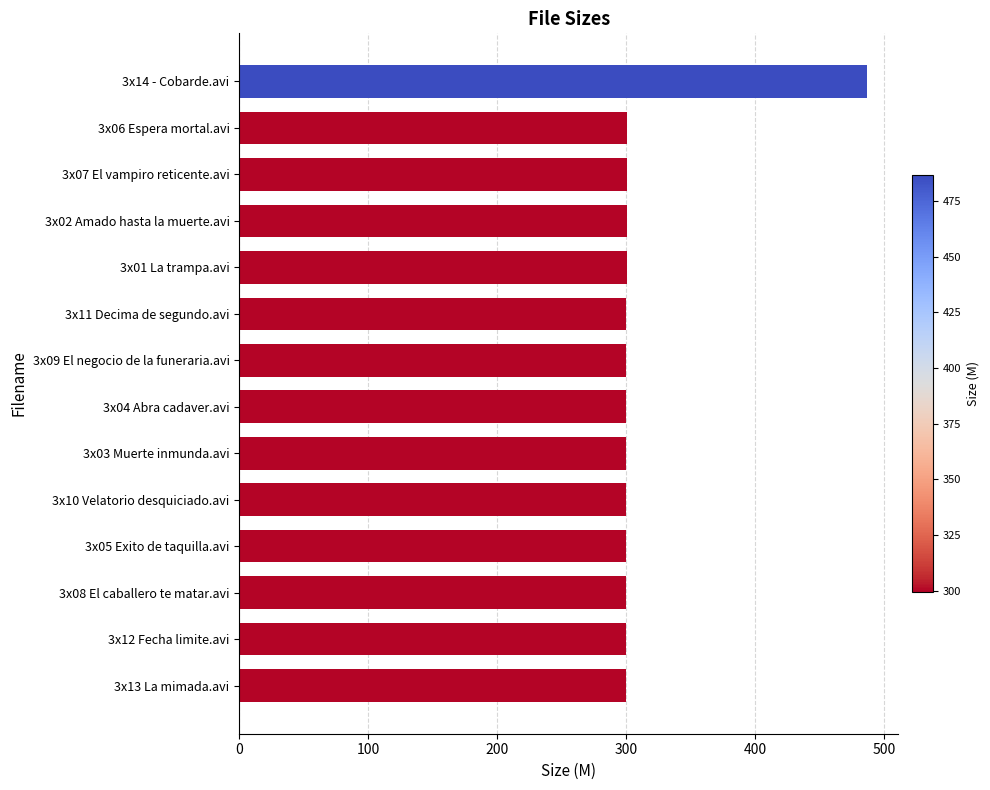

What is the sum of the values at 3x02 Amado hasta la muerte.avi and 3x14 - Cobarde.avi?

786.7